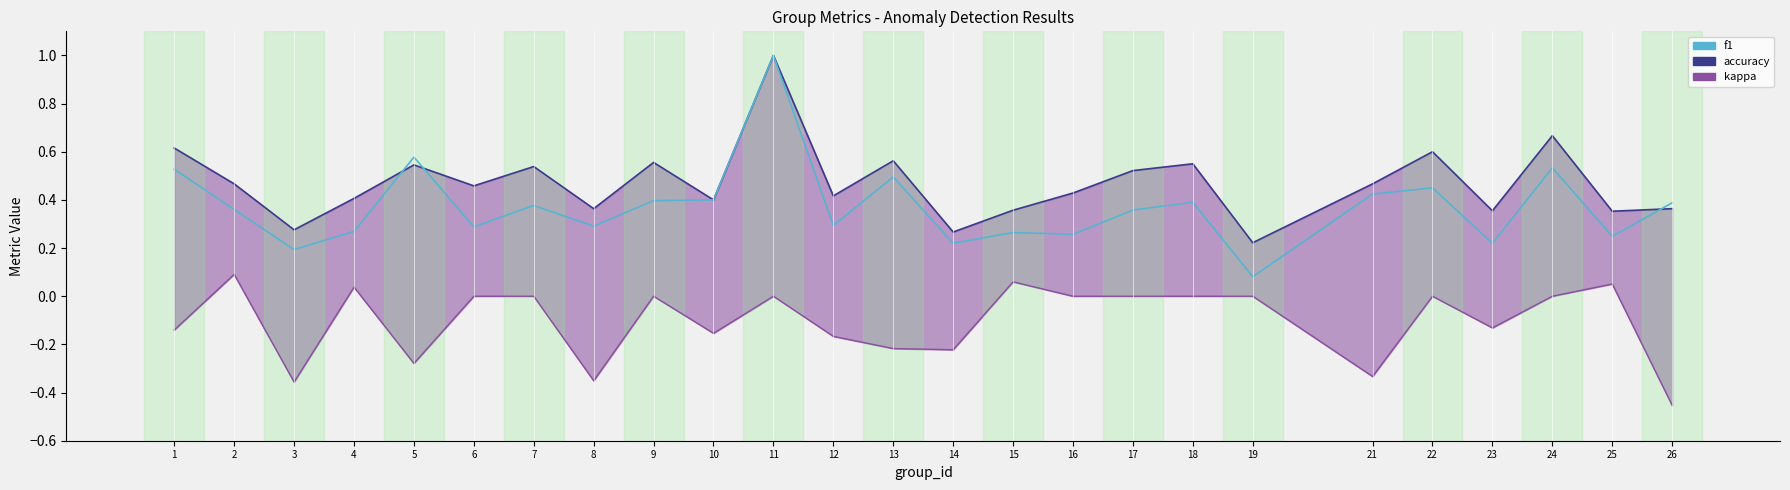

In accuracy, how many points are higher than both neighbors (excluding endpoints)?

8